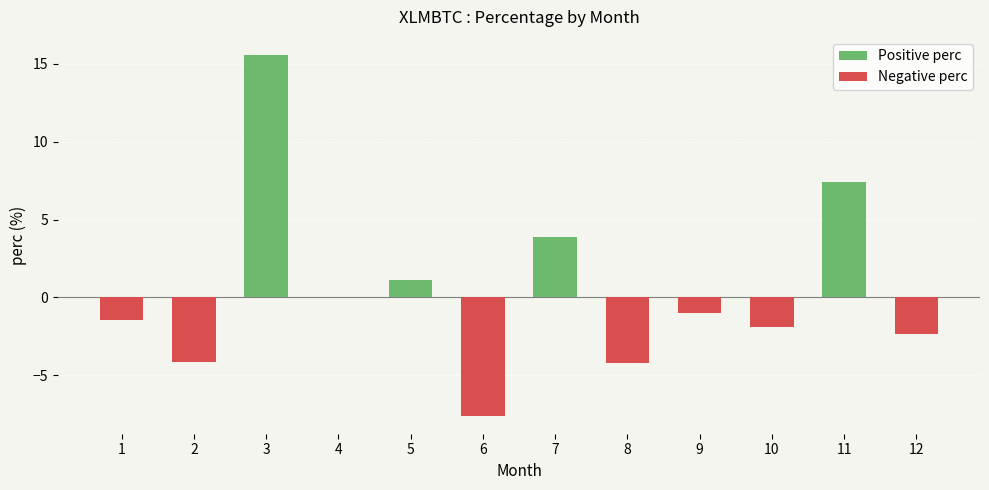

What is the sum of all Negative perc values?

-22.7